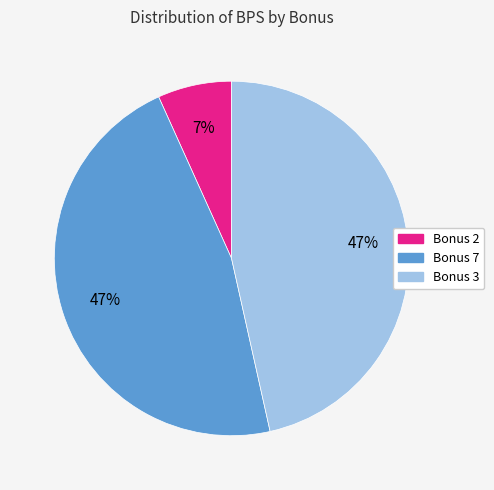

Is there any slice that represents more than half of the pie?

No